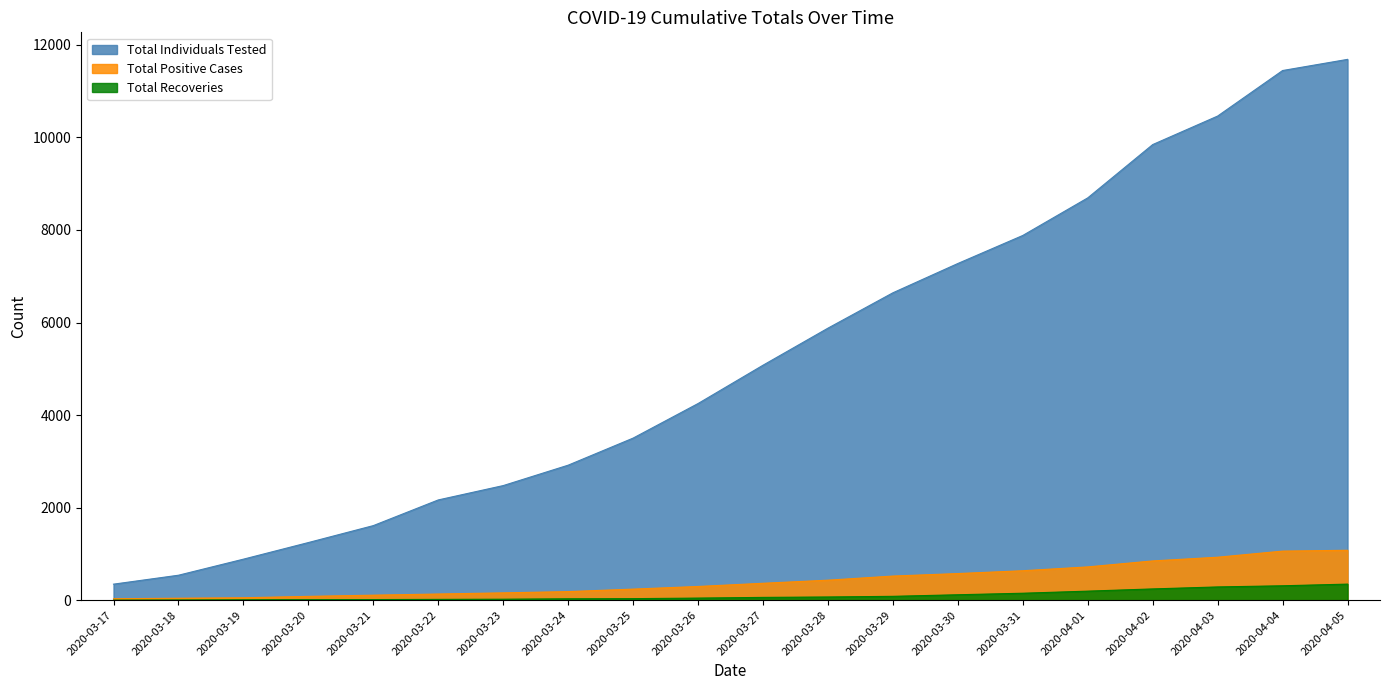

What is the spread (max minus min) of values at 2020-03-31?

7731